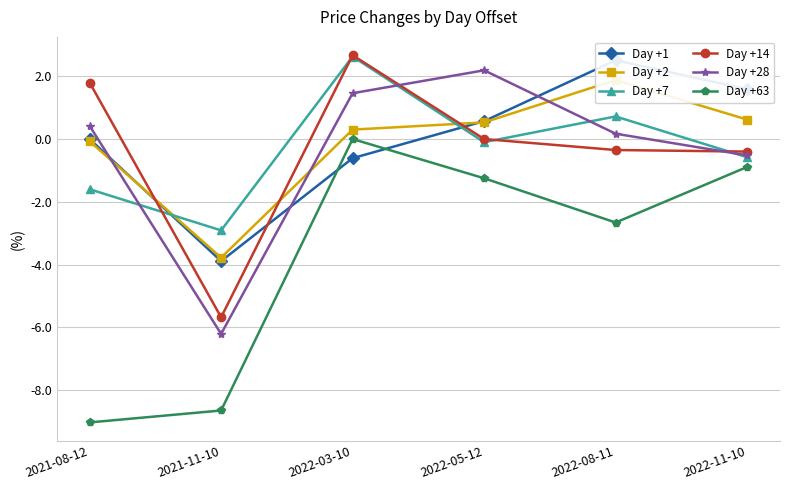

What is the label of the 3rd point from the right?

2022-05-12